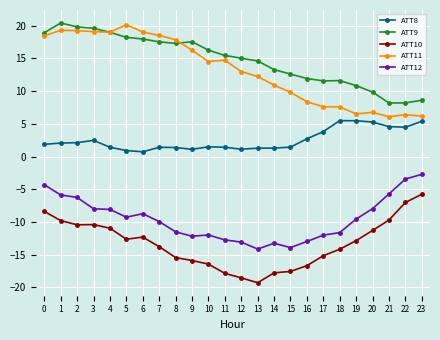

True or false: ATT11 and ATT10 intersect in this chart.

False